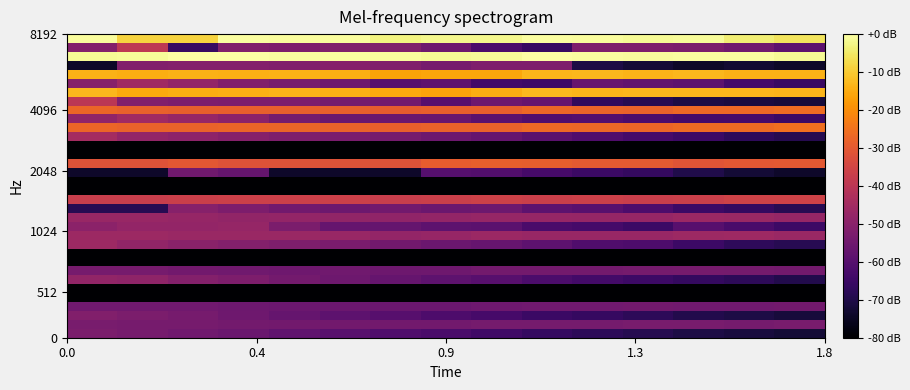

Count the number of data series in this chart.

34